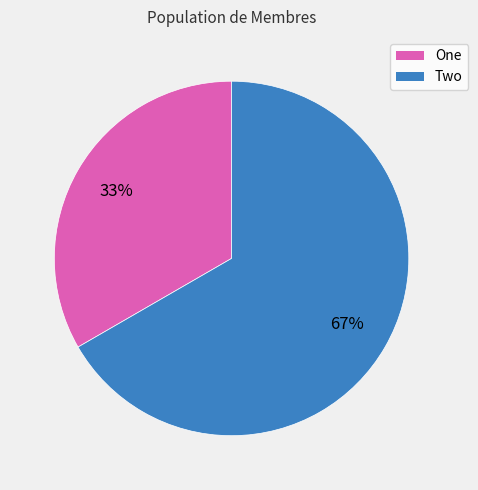

Does any single category account for the majority?

Yes